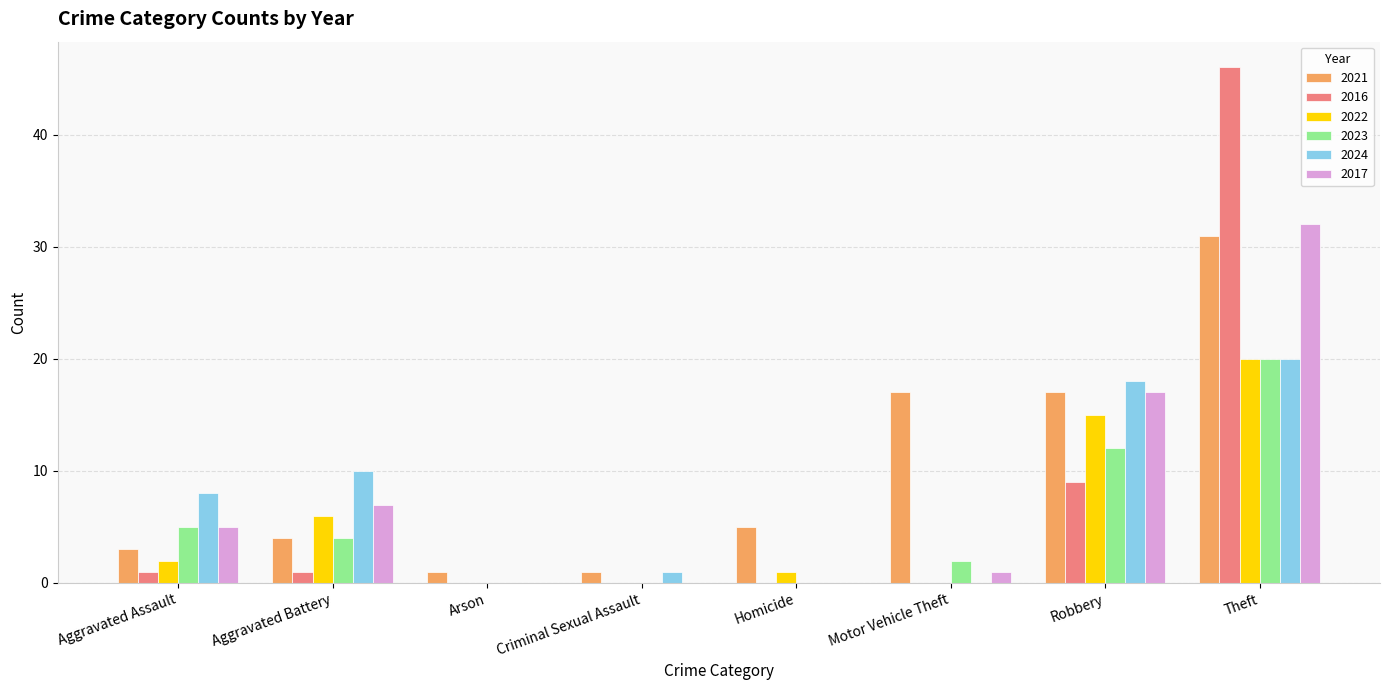

What is the average value of the 2022 series?

6